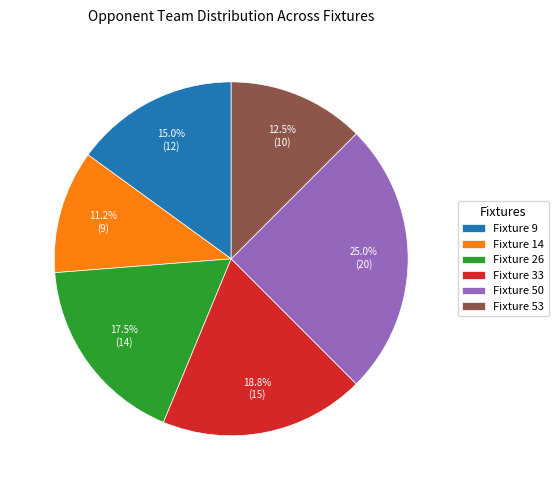

What portion of the pie excludes Fixture 50?

75.0%